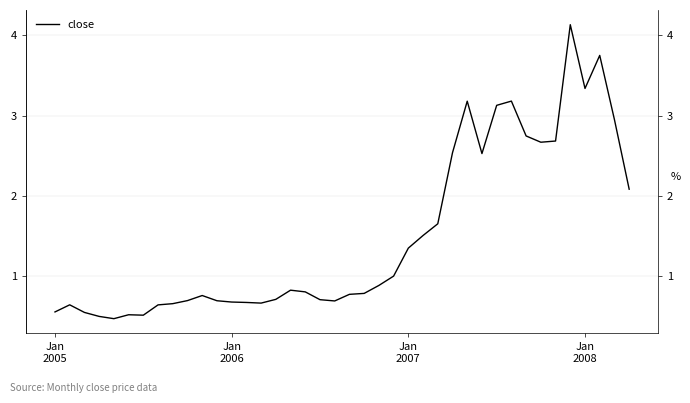

What is the greatest value displayed?

4.1